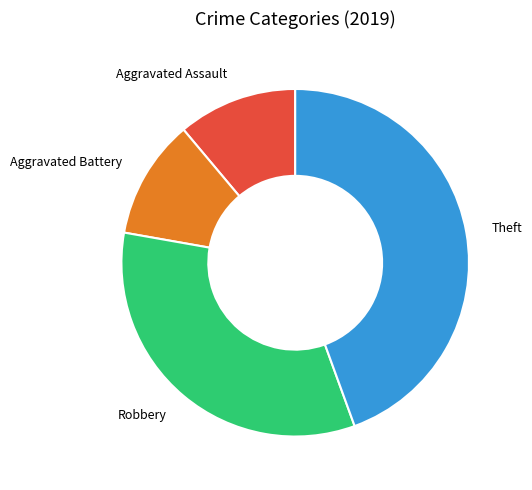

What is the largest slice in the pie chart?

Theft